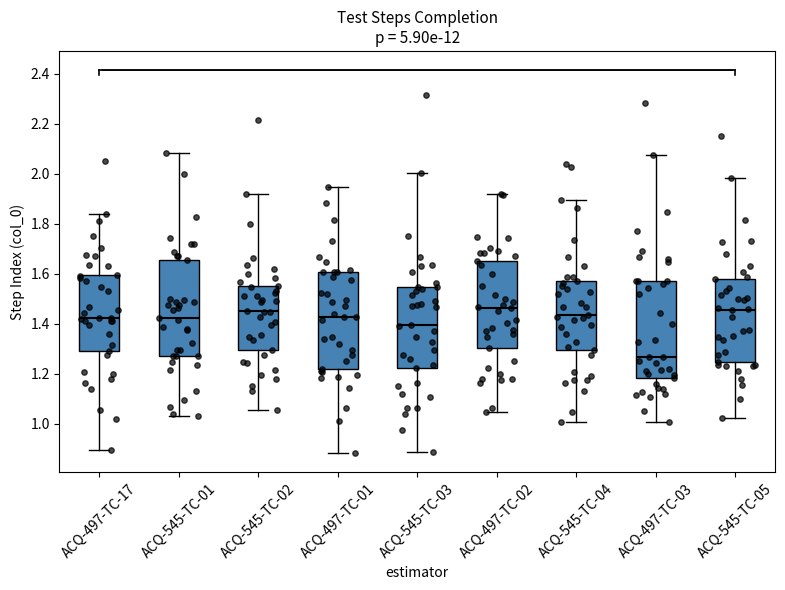

Reading left to right, transcribe this box plot: for each box, give where its median line is, the range the box spans, and where its two whiskers end, as read against the y-axis. The values are not printed on the chart, so give them approximately, as read against the axis.

ACQ-497-TC-17: median 1.42, box 1.30 to 1.60, whiskers 0.90 to 1.84
ACQ-545-TC-01: median 1.42, box 1.26 to 1.66, whiskers 1.04 to 2.08
ACQ-545-TC-02: median 1.46, box 1.30 to 1.54, whiskers 1.06 to 1.92
ACQ-497-TC-01: median 1.42, box 1.22 to 1.60, whiskers 0.88 to 1.94
ACQ-545-TC-03: median 1.40, box 1.22 to 1.54, whiskers 0.88 to 2.00
ACQ-497-TC-02: median 1.46, box 1.30 to 1.66, whiskers 1.04 to 1.92
ACQ-545-TC-04: median 1.44, box 1.30 to 1.56, whiskers 1.00 to 1.90
ACQ-497-TC-03: median 1.26, box 1.18 to 1.58, whiskers 1.00 to 2.08
ACQ-545-TC-05: median 1.46, box 1.24 to 1.58, whiskers 1.02 to 1.98